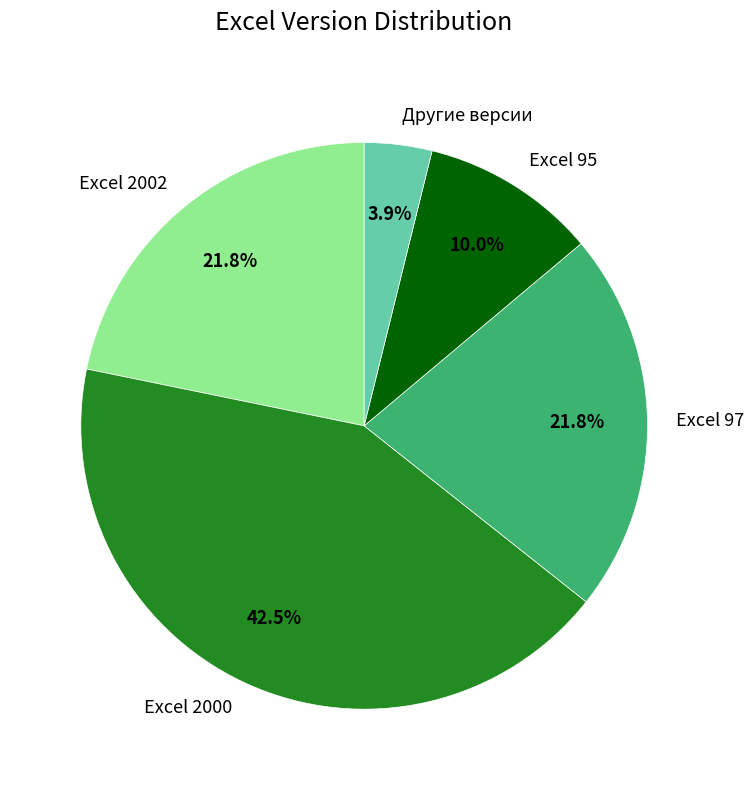

To the nearest percent, what percentage of the pie is Excel 95?

10%